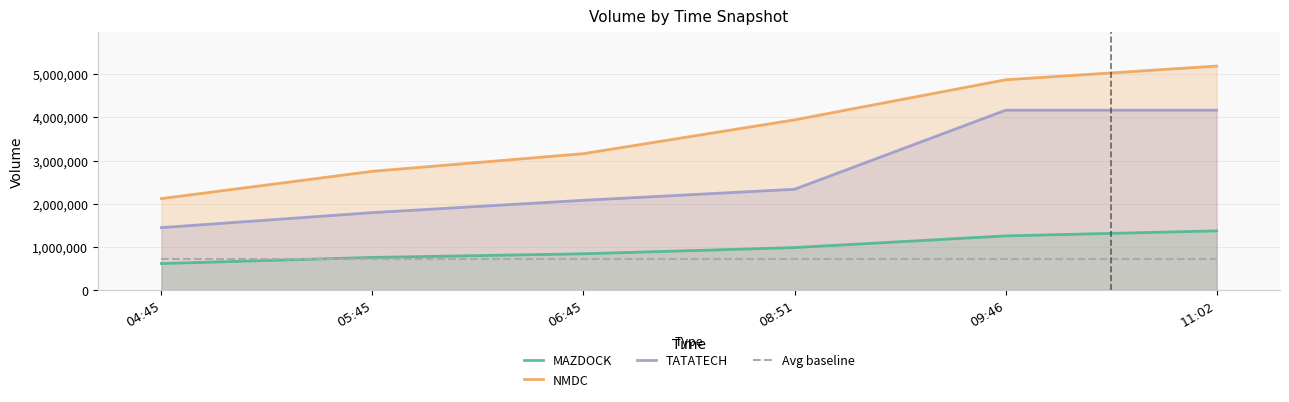

How many data points does each series have?

6